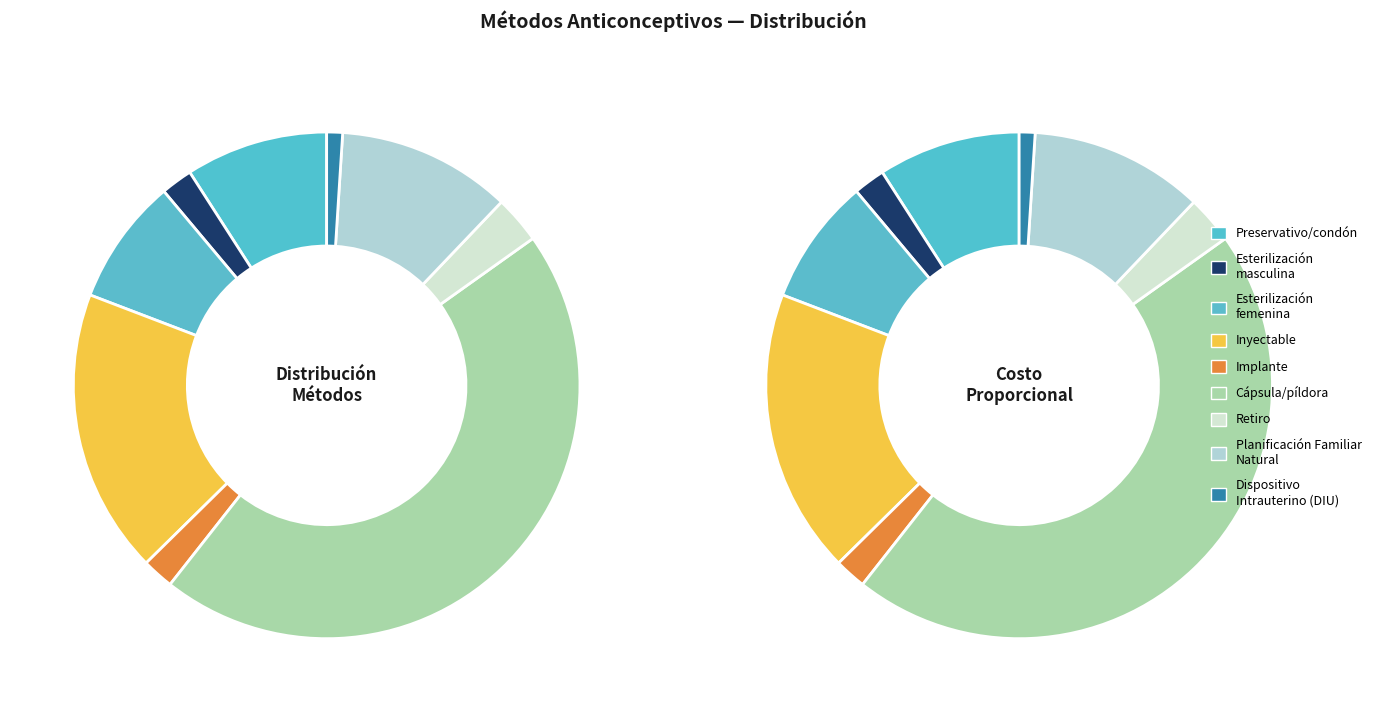

Does Inyectable account for over 50% of the chart?

No